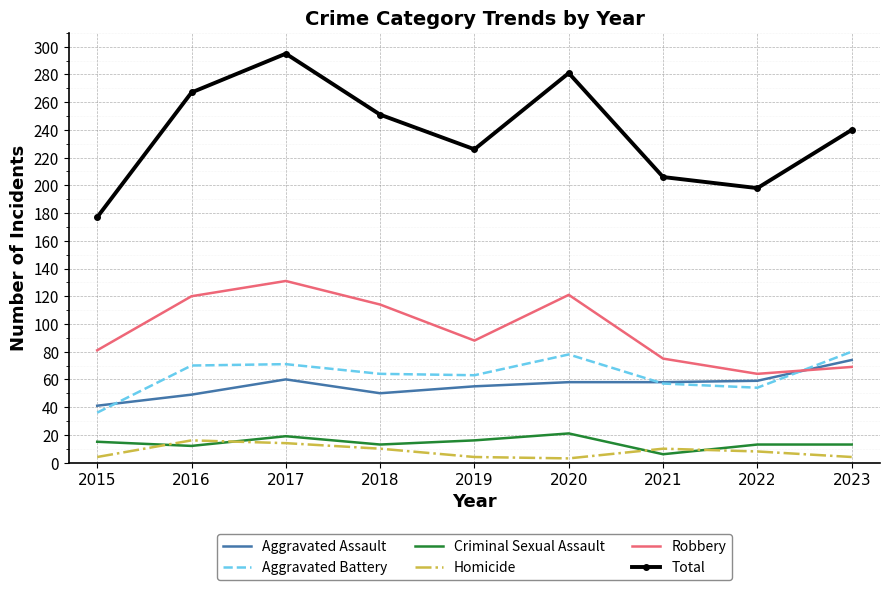

True or false: Aggravated Assault has a value of 39 at 2021.

False